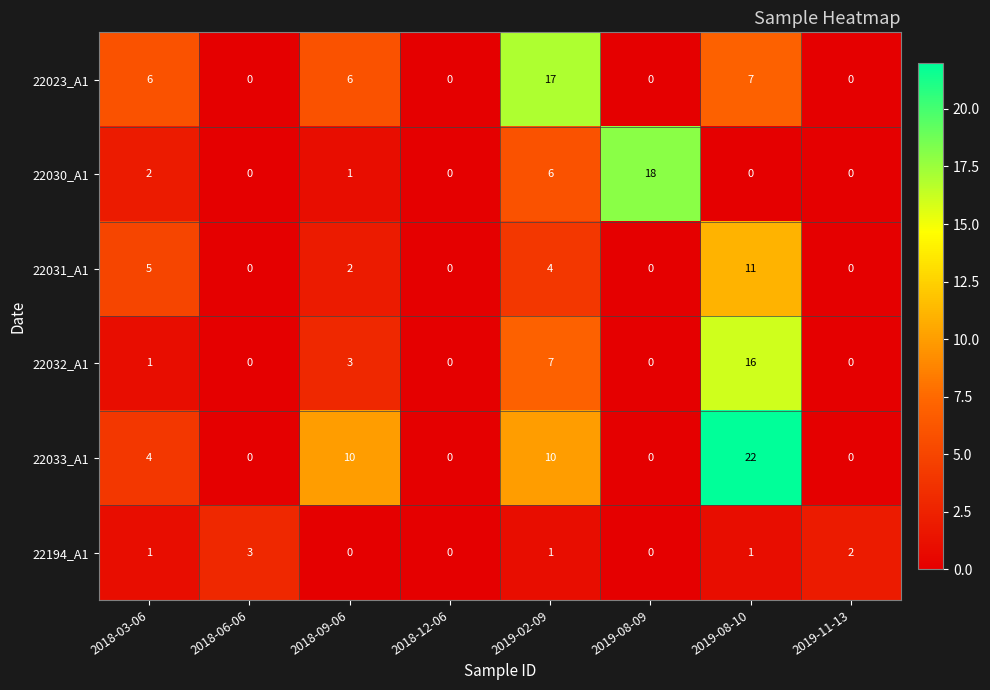

At how many categories does at least one series exceed 15?

3